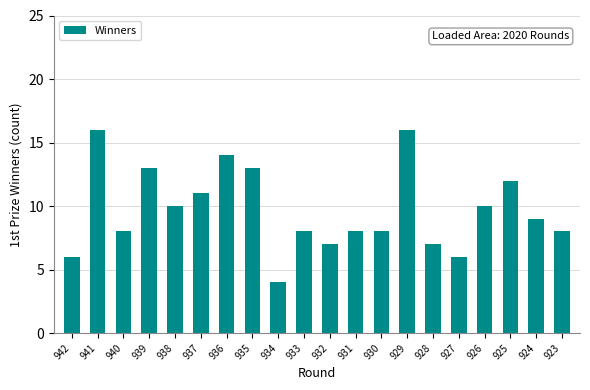

What is the difference between the maximum and minimum values?

12